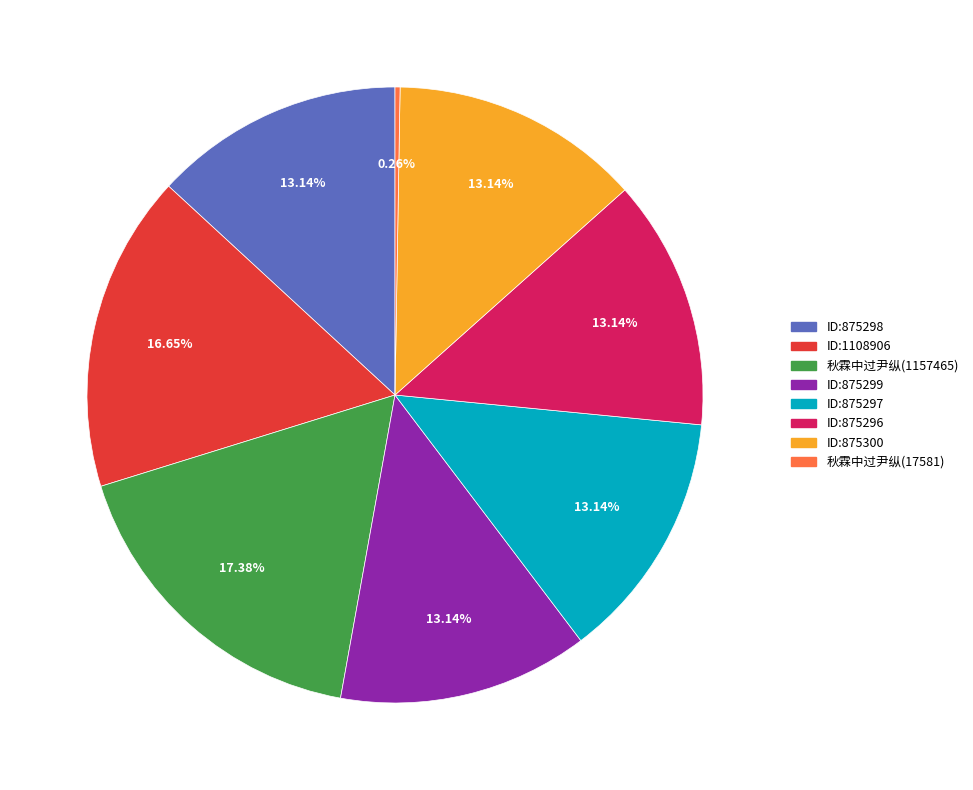

To the nearest percent, what is the average slice percentage?

12%